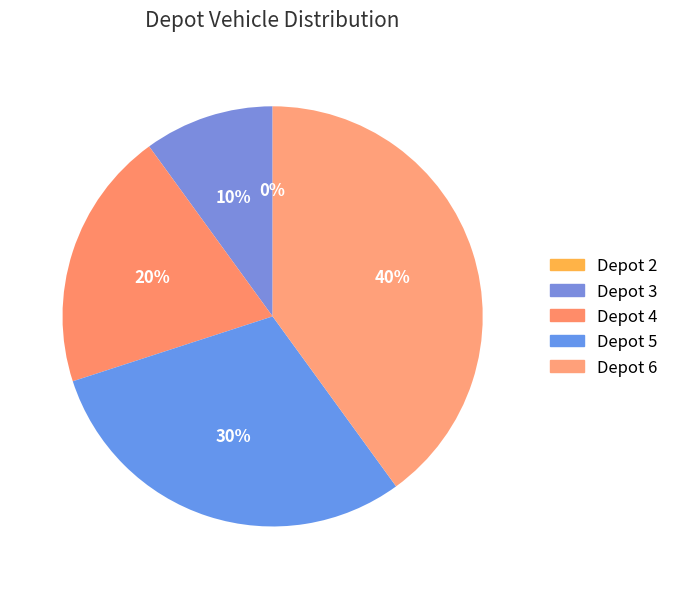

True or false: 2 accounts for 0% of the total.

True